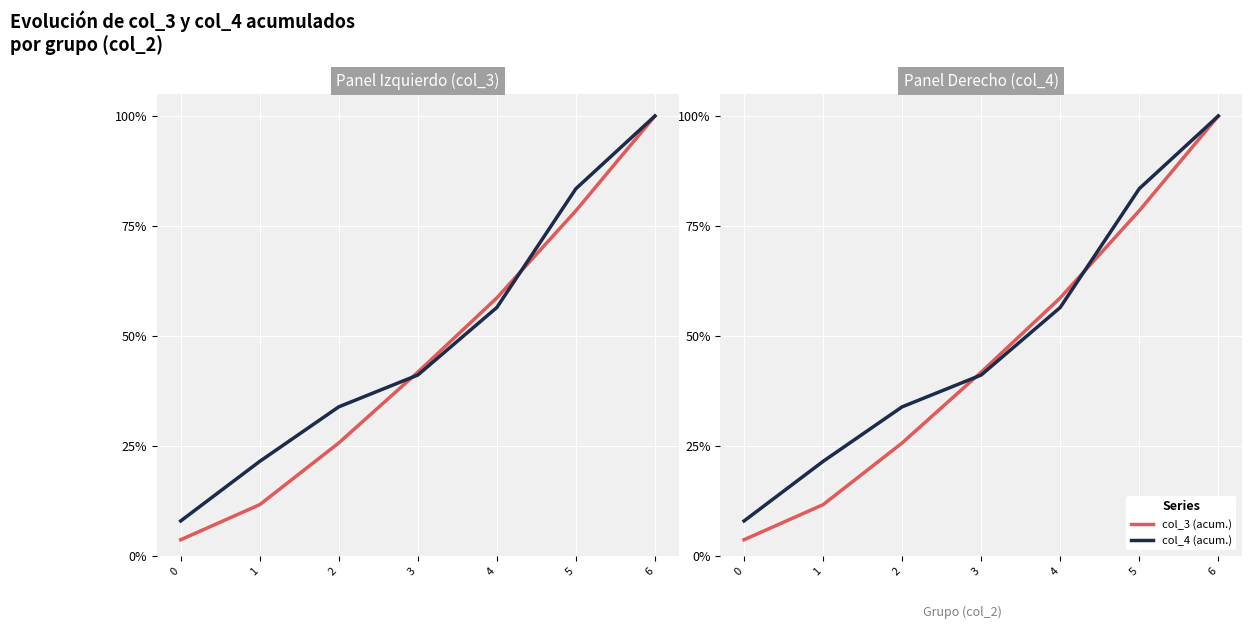

What is the difference between the highest and lowest values at 5?

5.0